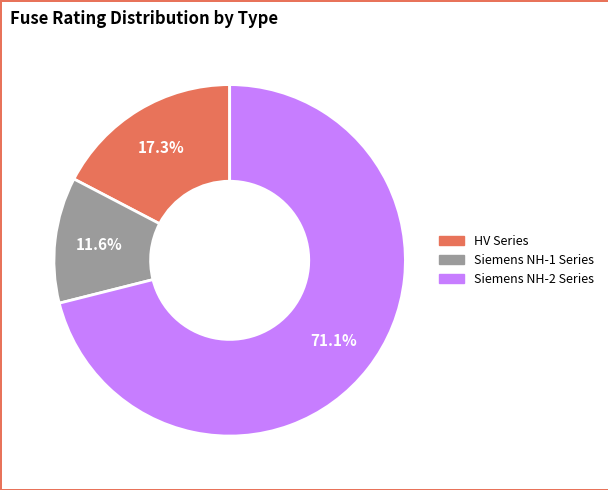

Does any single category account for the majority?

Yes